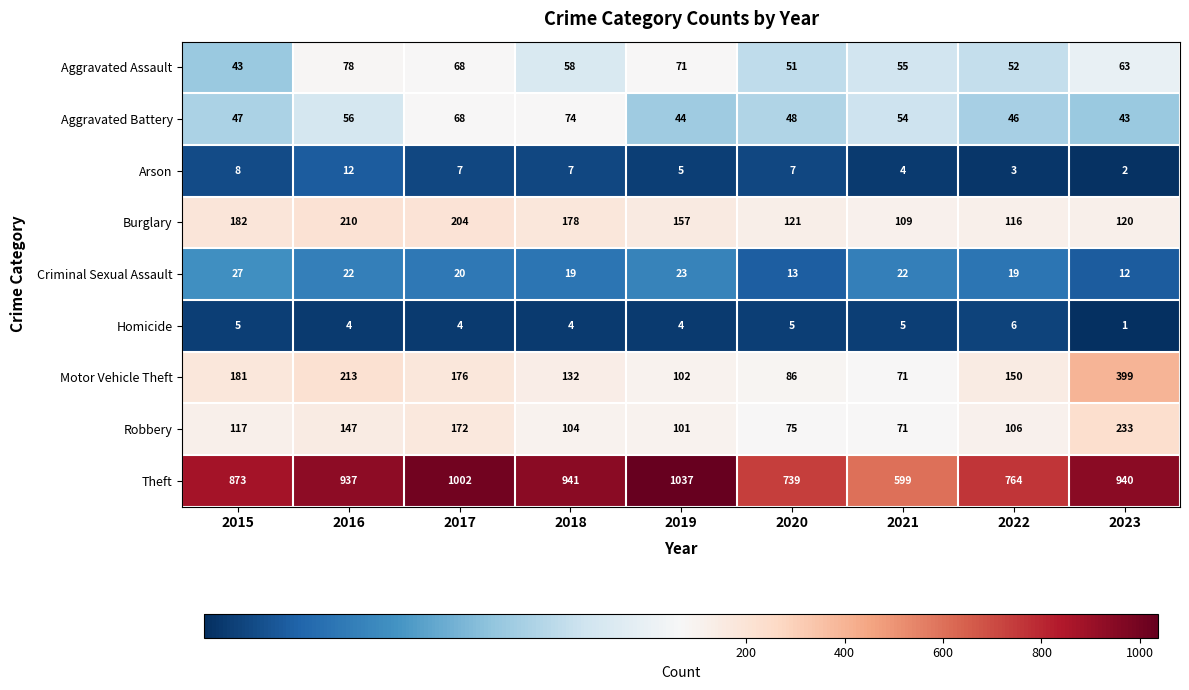

Which label corresponds to the largest value in the chart?

2019